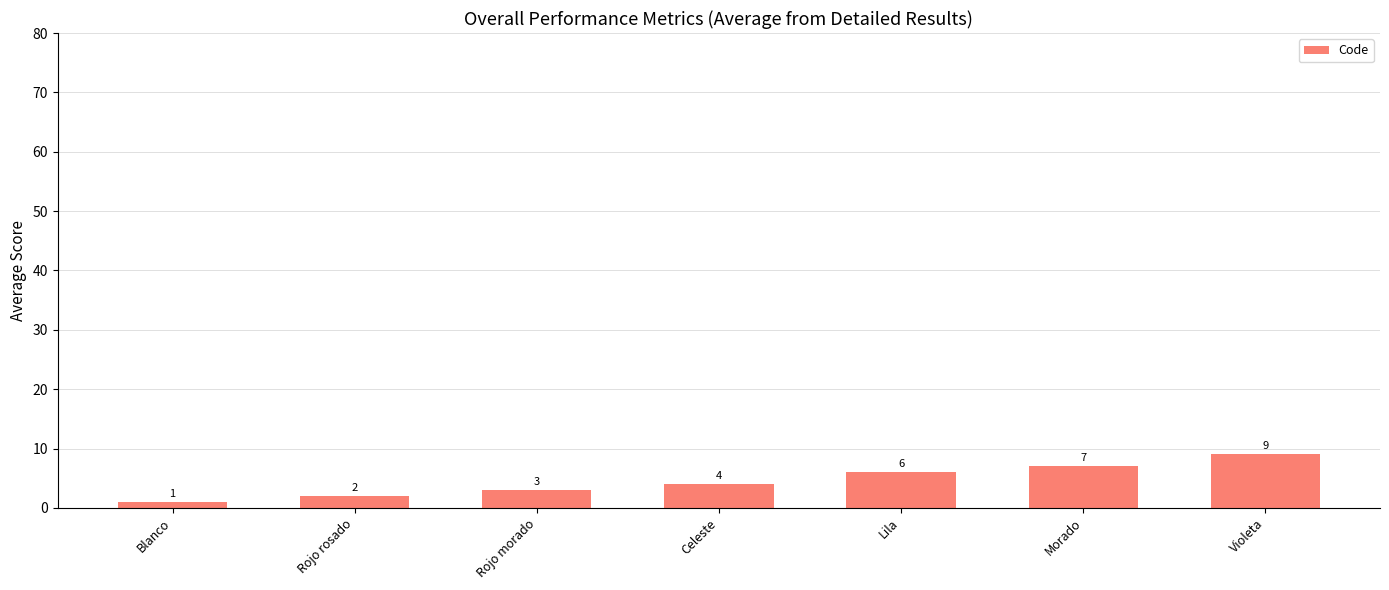

What value does the data have at Lila?

6